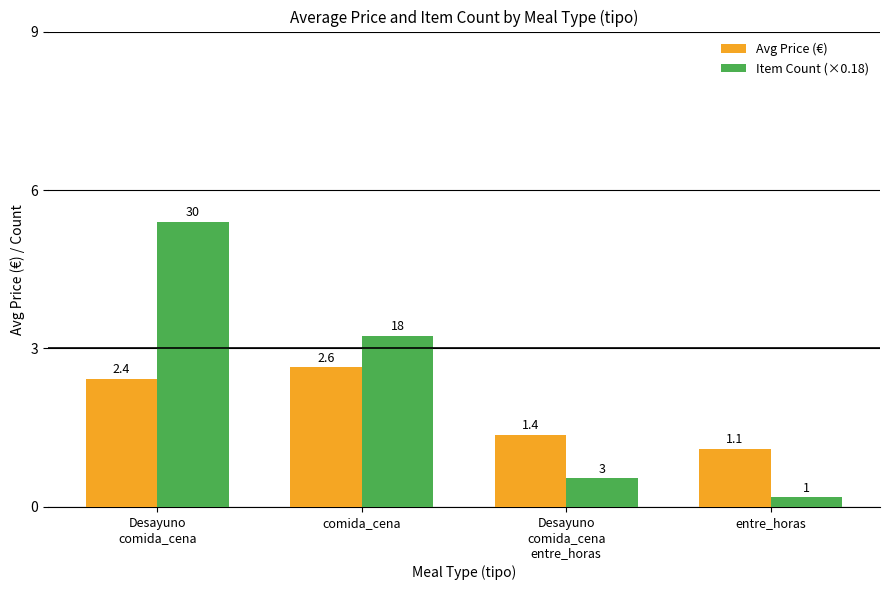

What is the label of the 3rd bar from the right?

comida_cena